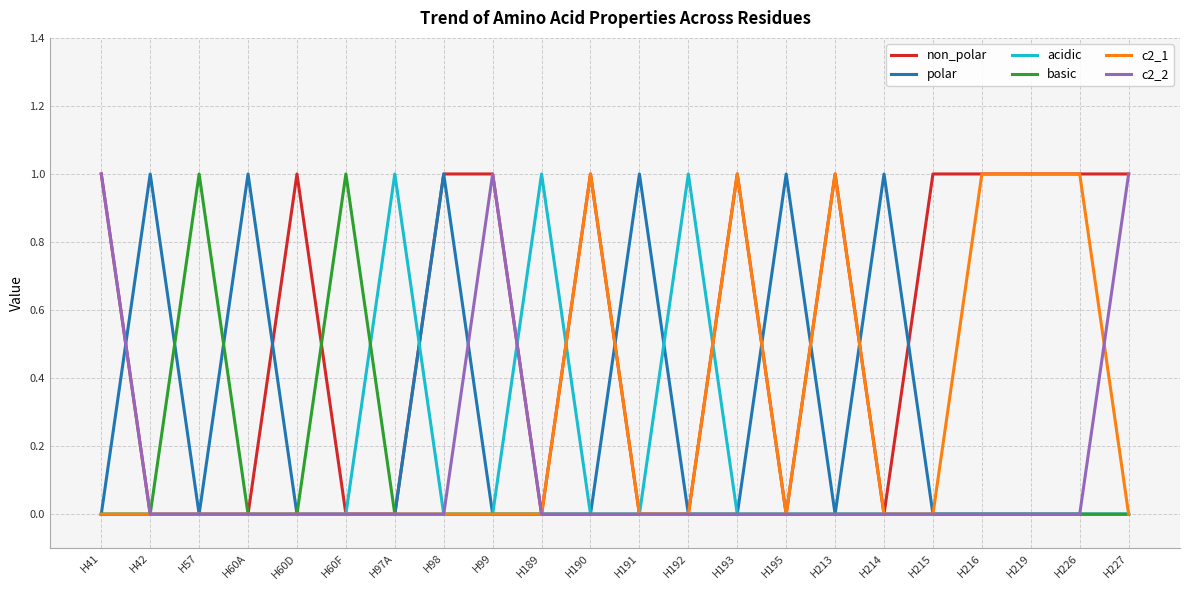

What is the difference between the highest and lowest values at H193?

1